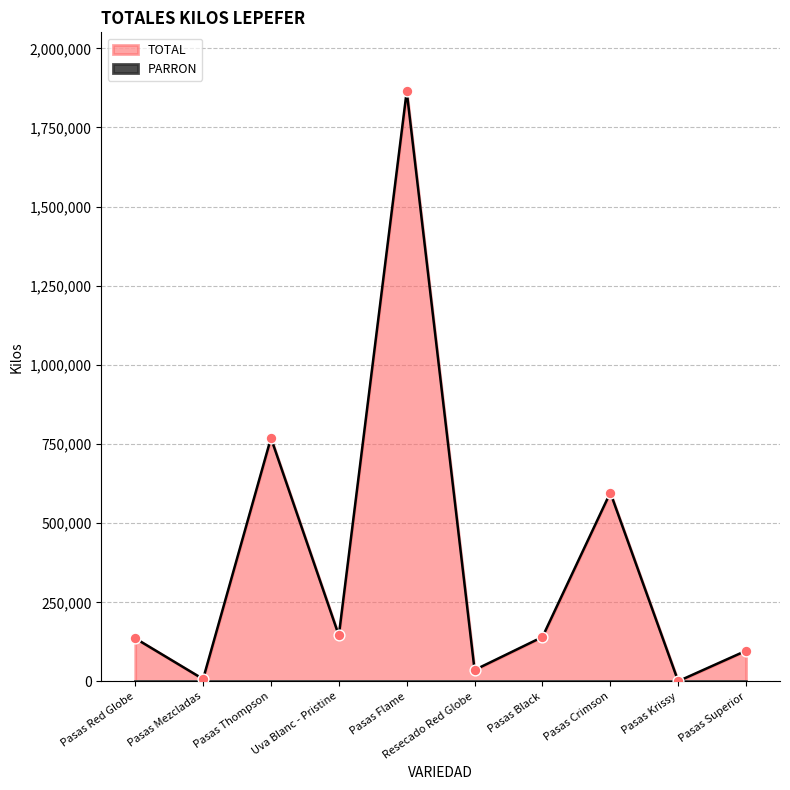

Approximately how many times larger is the value at Pasas Red Globe compared to Resecado Red Globe?

3.8